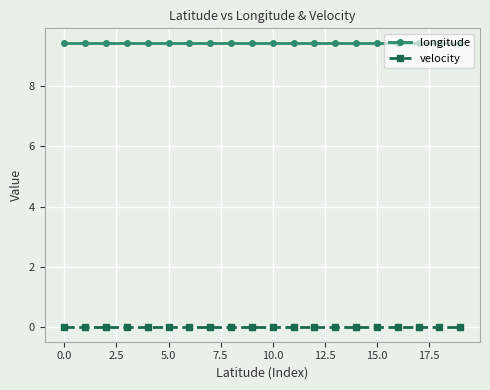

What is the value of the longitude point at the 4th from the left?

9.4